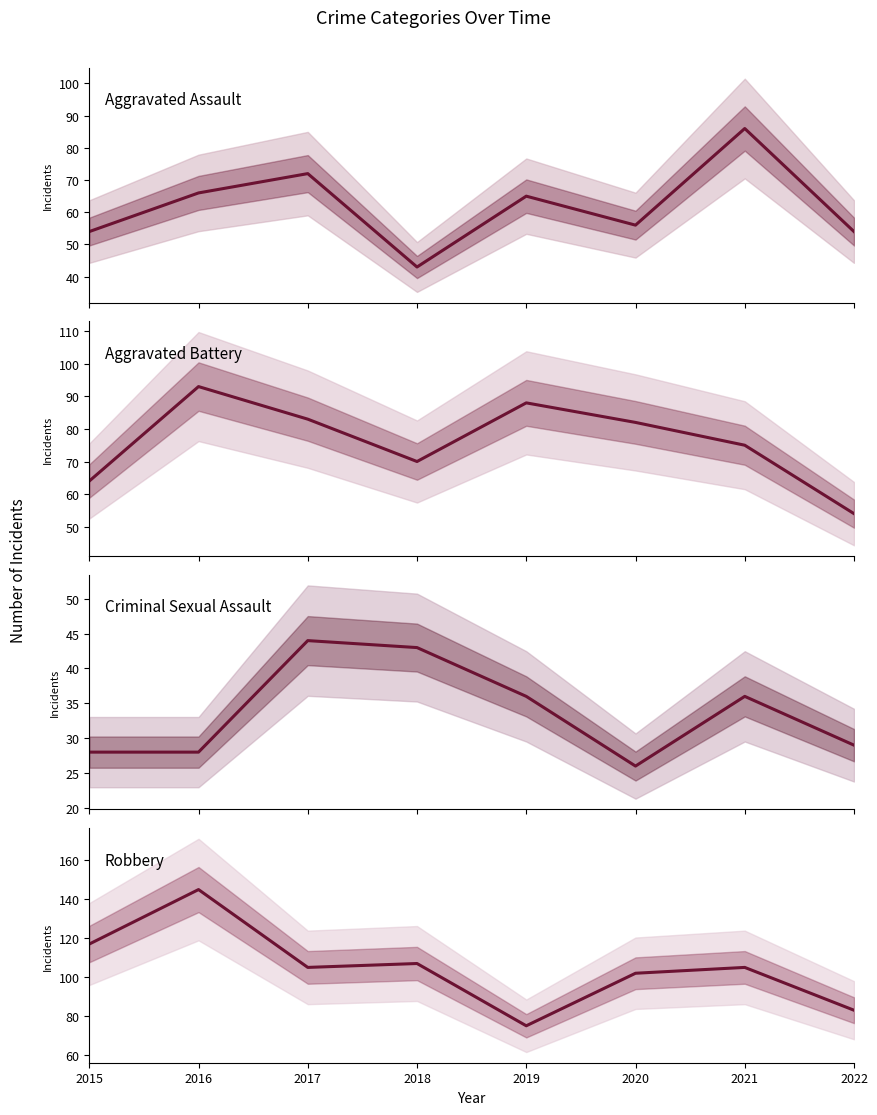

Does the chart display data point markers on the line(s)?

No